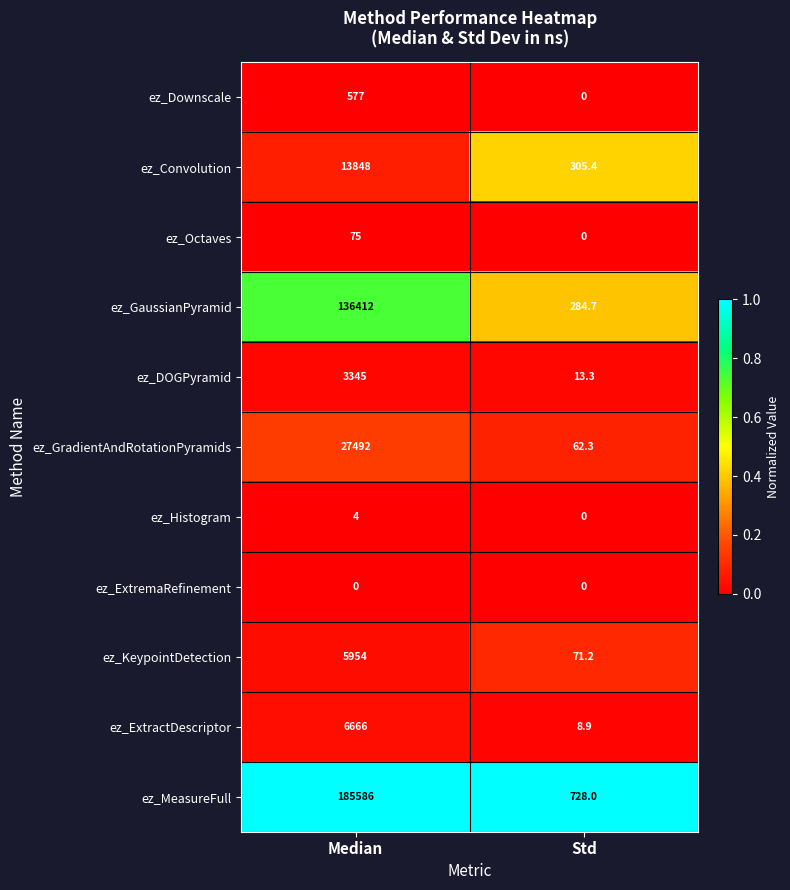

What is the greatest value displayed?

185586.0